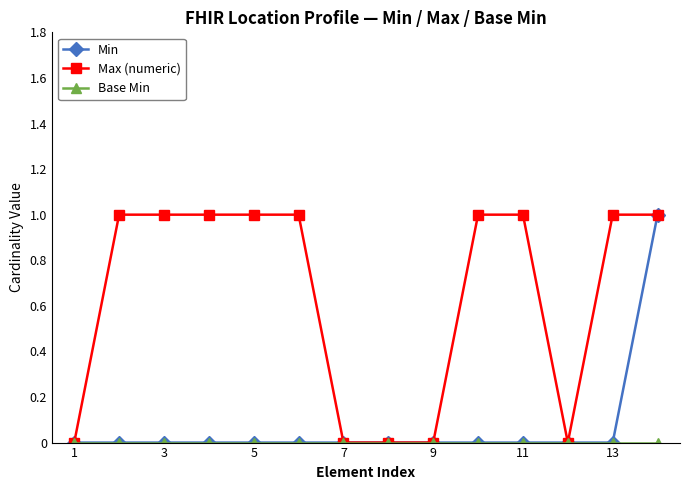

True or false: Base Min and Min intersect in this chart.

False